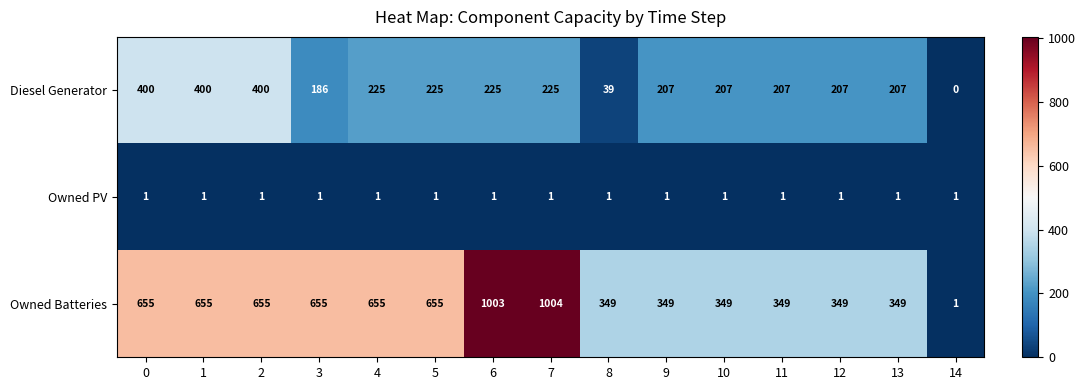

List the series in order of their peak value, lowest first.

Owned PV, Diesel Generator, Owned Batteries